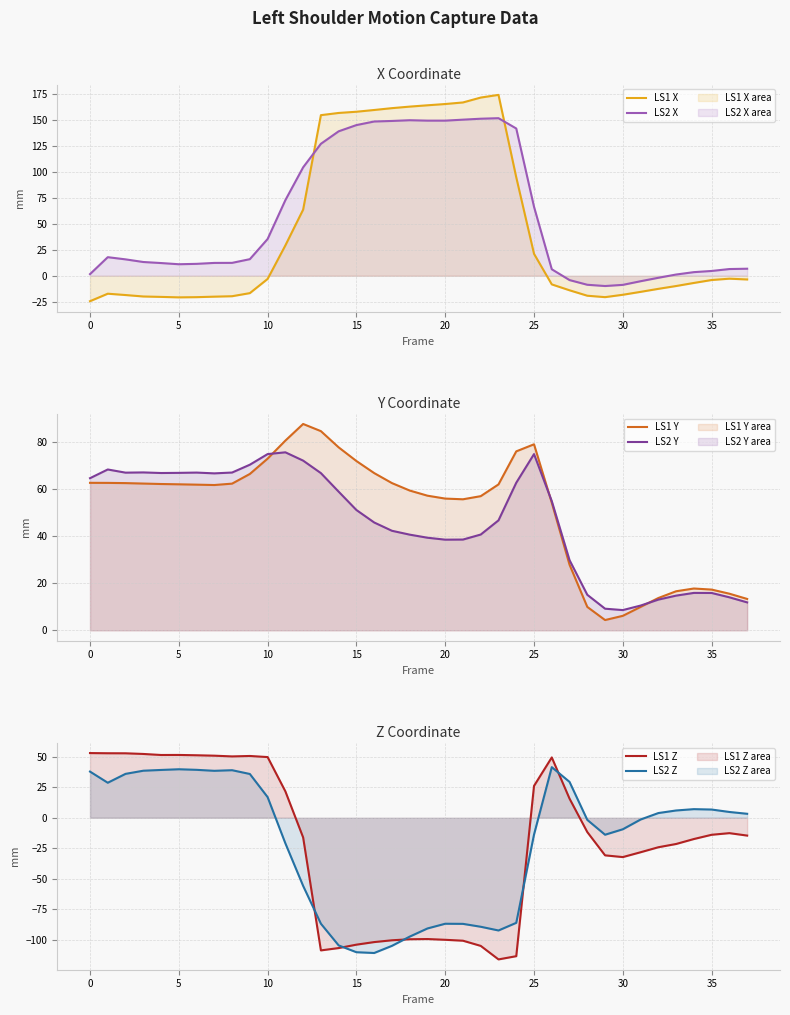

The LS1 Y series shows 30.8 at 15. True or false?

False